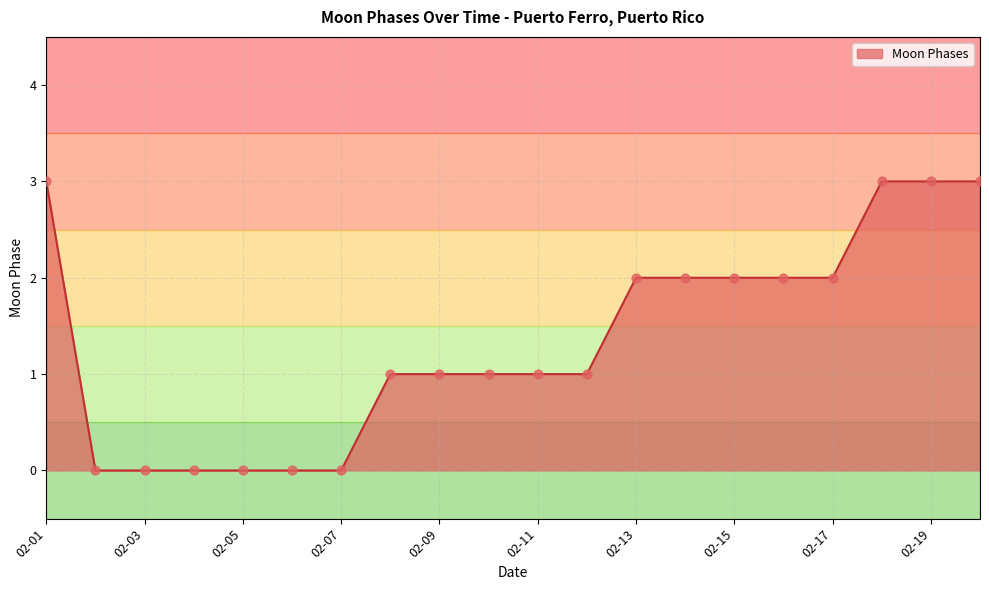

What is the greatest value displayed?

3